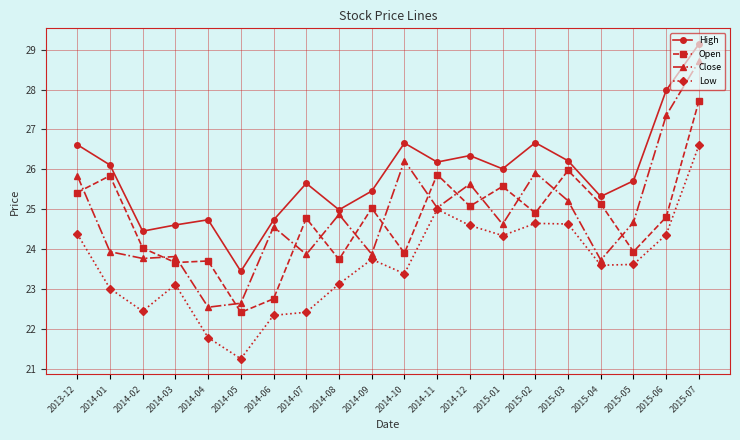

What is the highest value of the Close series?

28.7